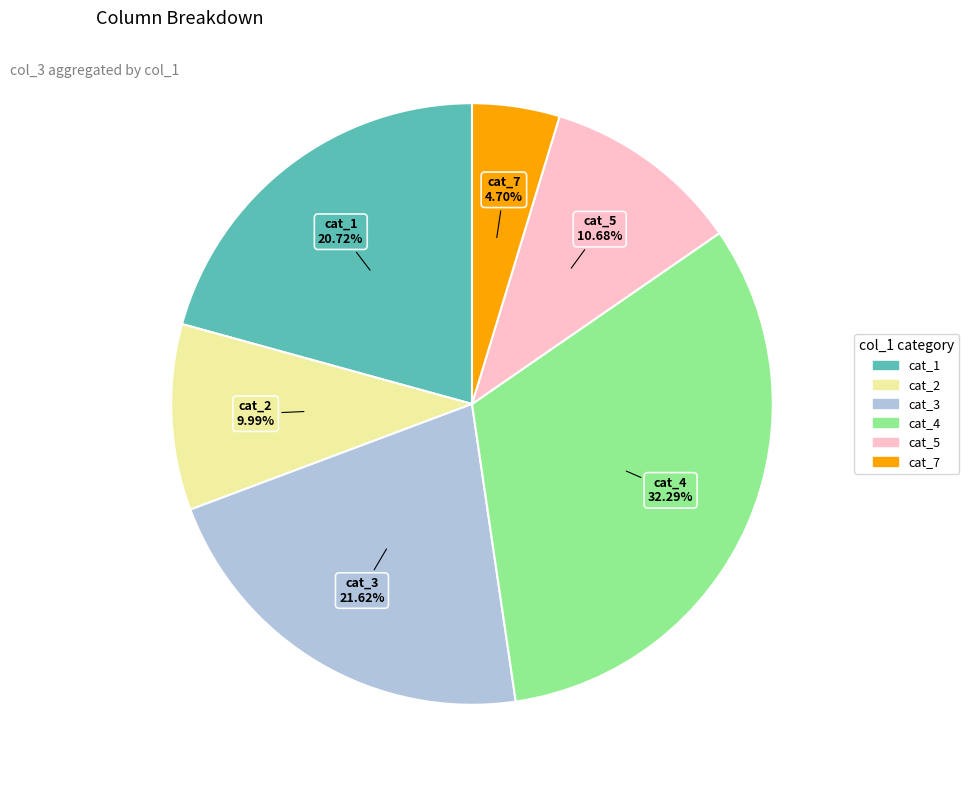

Is there a majority slice in this chart?

No